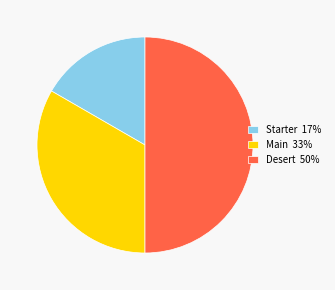

What is the largest slice in the pie chart?

Desert